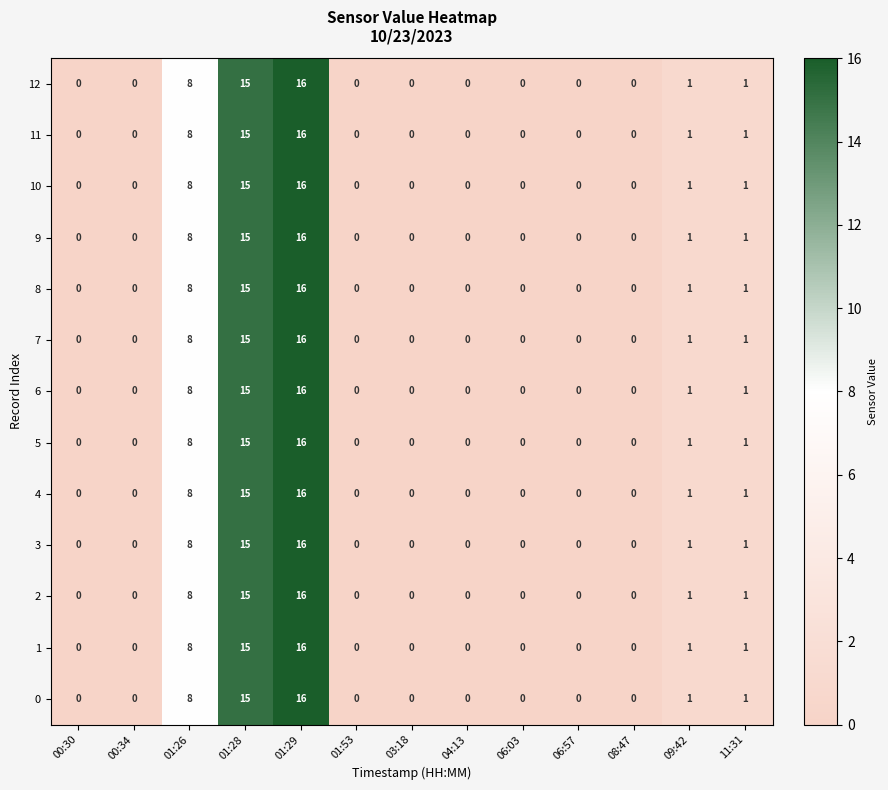

At which label does 11 reach its peak?

01:29